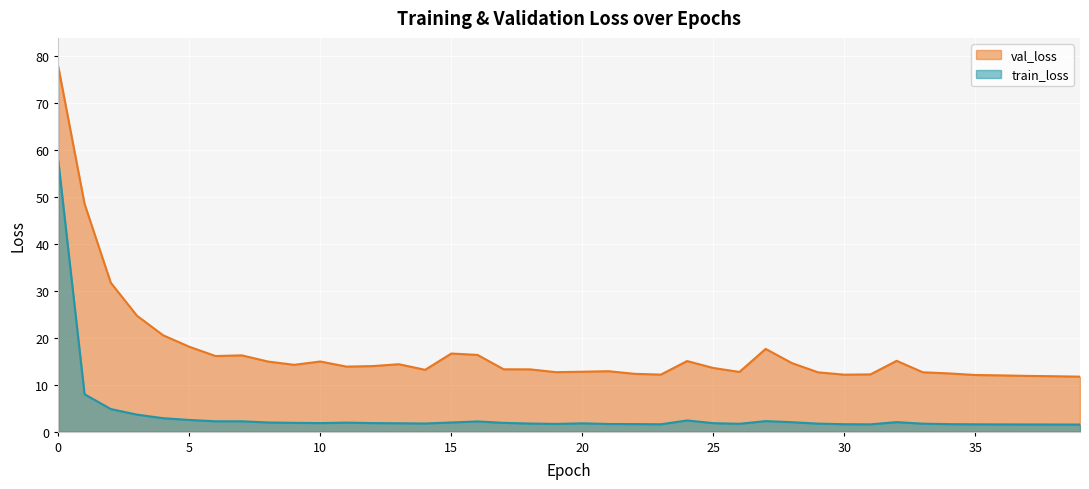

How many interior local valleys does the val_loss series have?

8